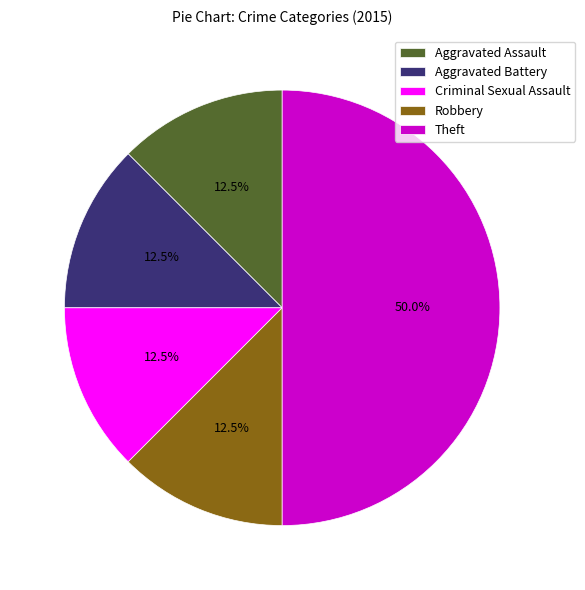

Is Aggravated Battery the majority of the pie?

No